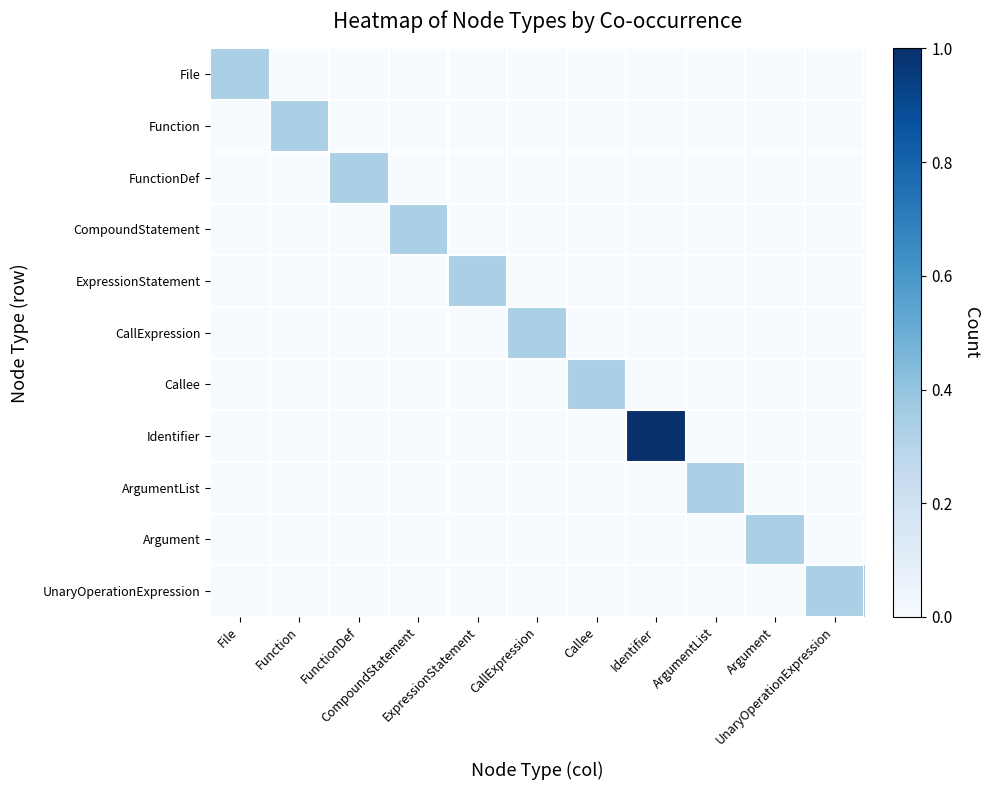

Rank the series at ArgumentList from highest to lowest value.

ArgumentList, File, Function, FunctionDef, CompoundStatement, ExpressionStatement, CallExpression, Callee, Identifier, Argument, UnaryOperationExpression